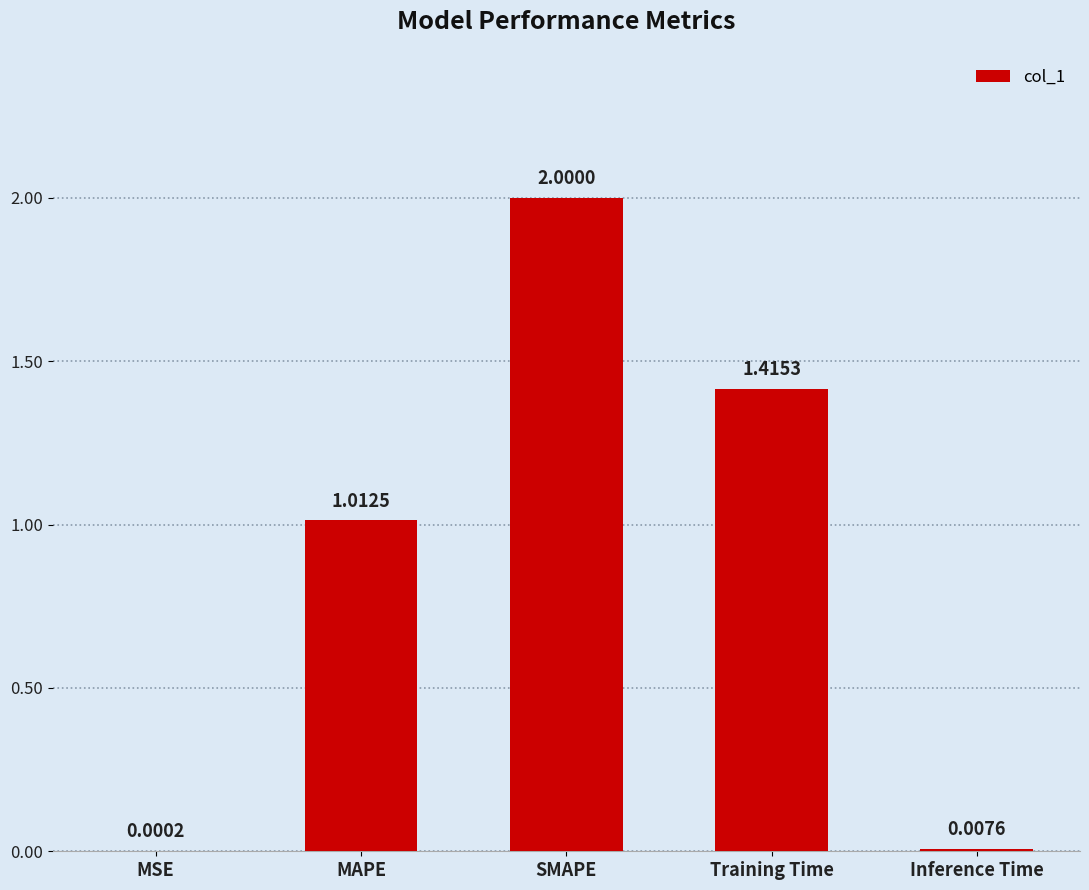

What is the greatest value displayed?

2.0